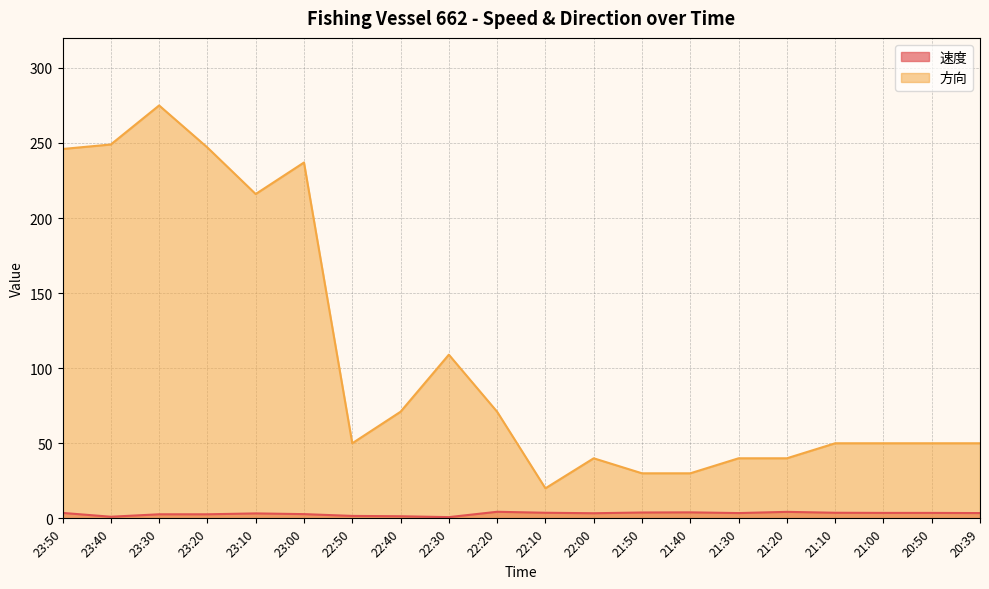

Between 23:20 and 21:00, which is larger?

21:00